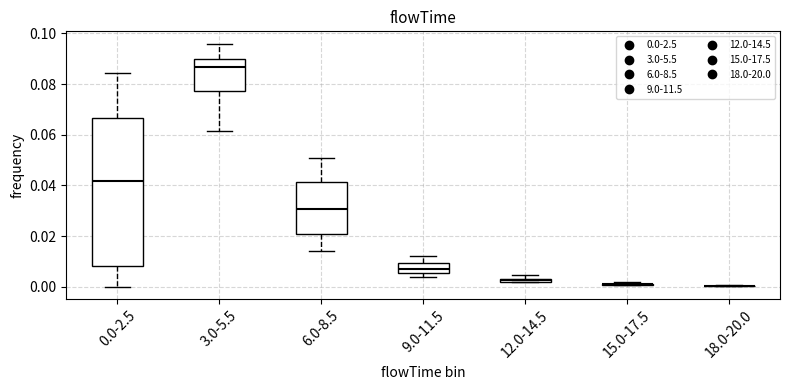

Where is the upper edge of the box for 3.0-5.5 on the y-axis? The values are not printed on the chart, so give them approximately, as read against the axis.

0.090